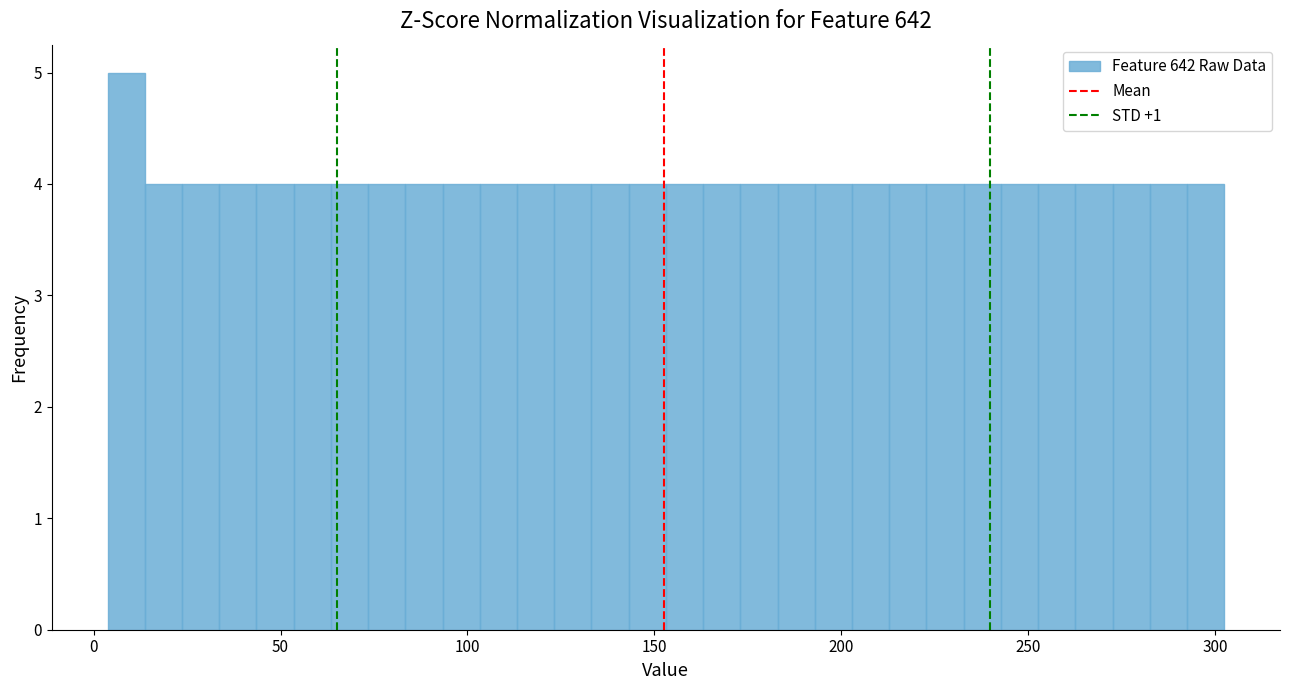

Around what value on the x-axis is the tallest bar? Give the approximate position of its centre, as read against the axis.

10